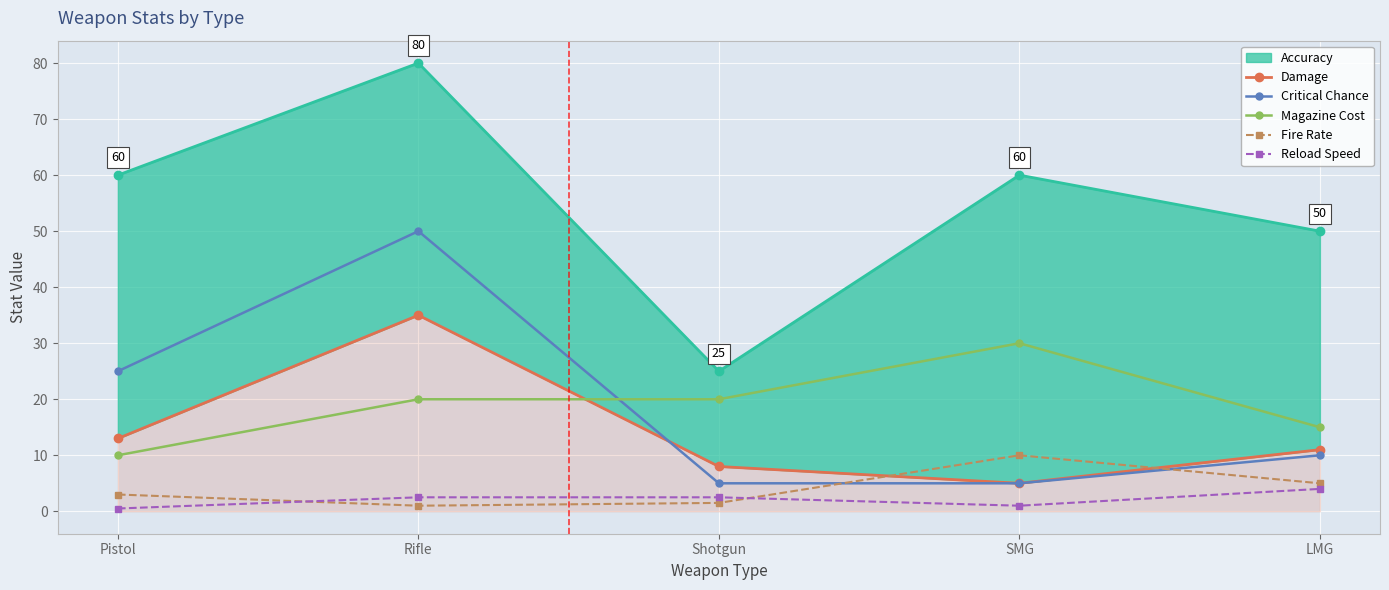

The Critical Chance series shows 10.0 at LMG. True or false?

True